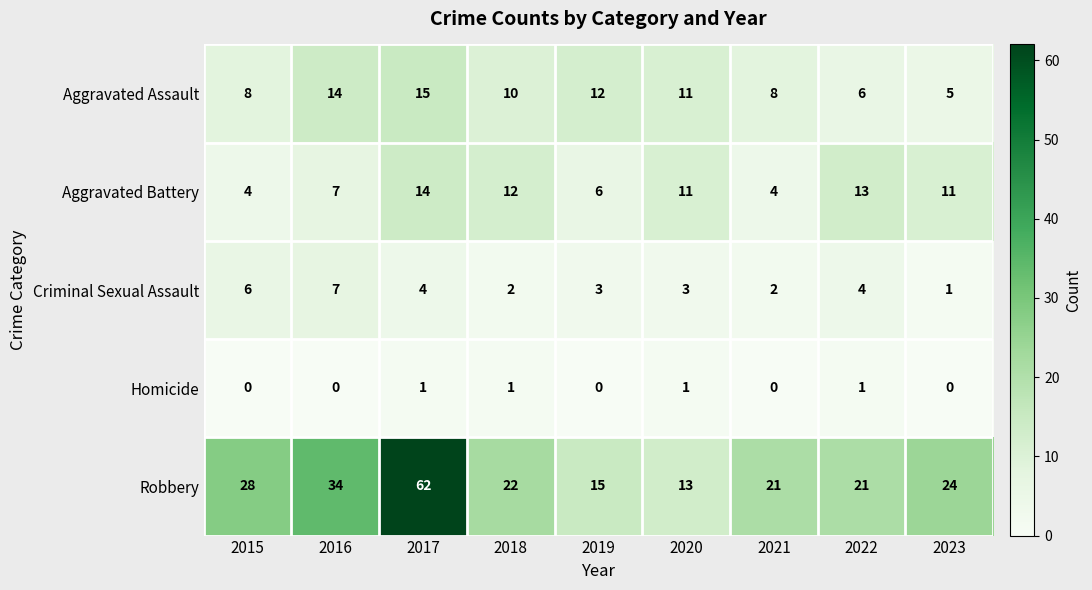

What is the sum of all Homicide values?

4